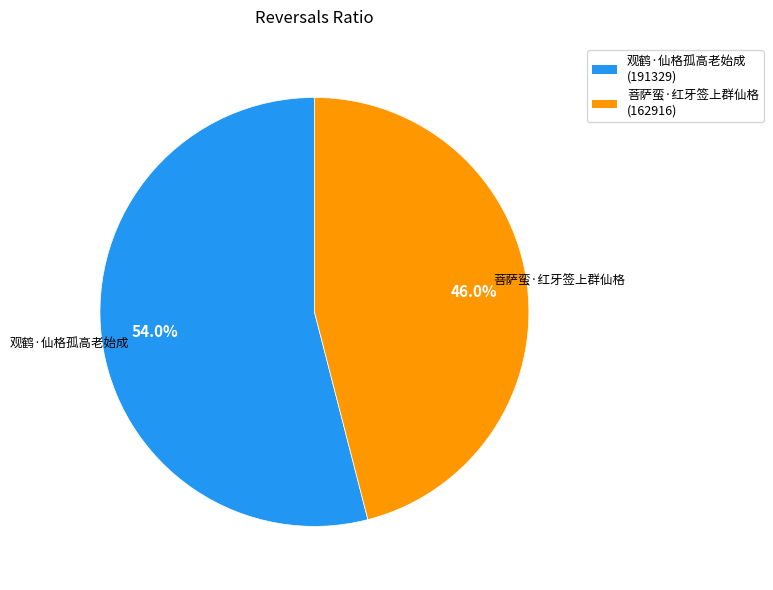

What is the majority slice?

观鹤·仙格孤高老始成